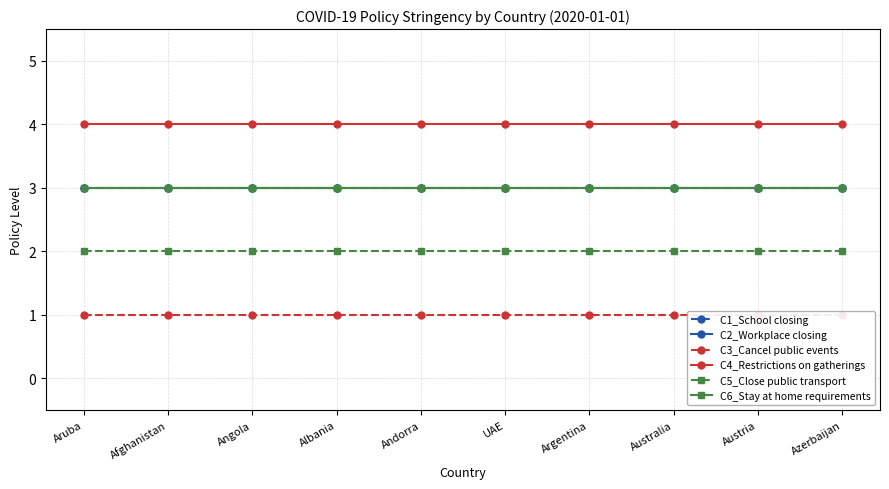

What position from the left is Argentina?

7